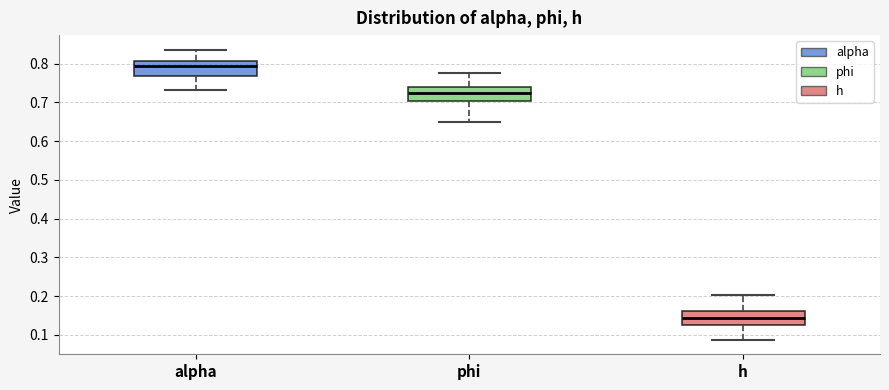

Reading left to right, transcribe this box plot: for each box, give where its median line is, the range the box spans, and where its two whiskers end, as read against the y-axis. The values are not printed on the chart, so give them approximately, as read against the axis.

alpha: median 0.79, box 0.77 to 0.81, whiskers 0.73 to 0.84
phi: median 0.72, box 0.70 to 0.74, whiskers 0.65 to 0.77
h: median 0.14, box 0.13 to 0.16, whiskers 0.09 to 0.20